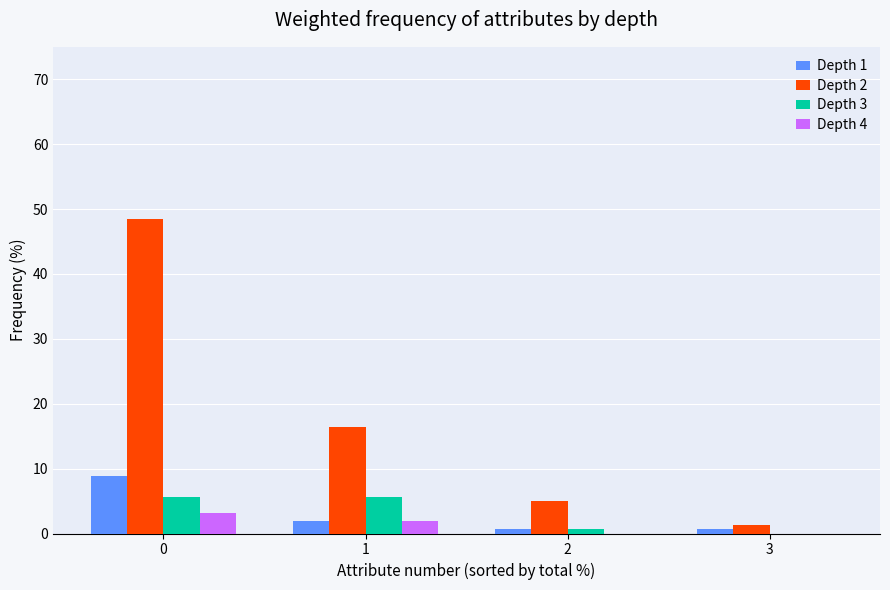

What is the greatest value displayed?

48.4